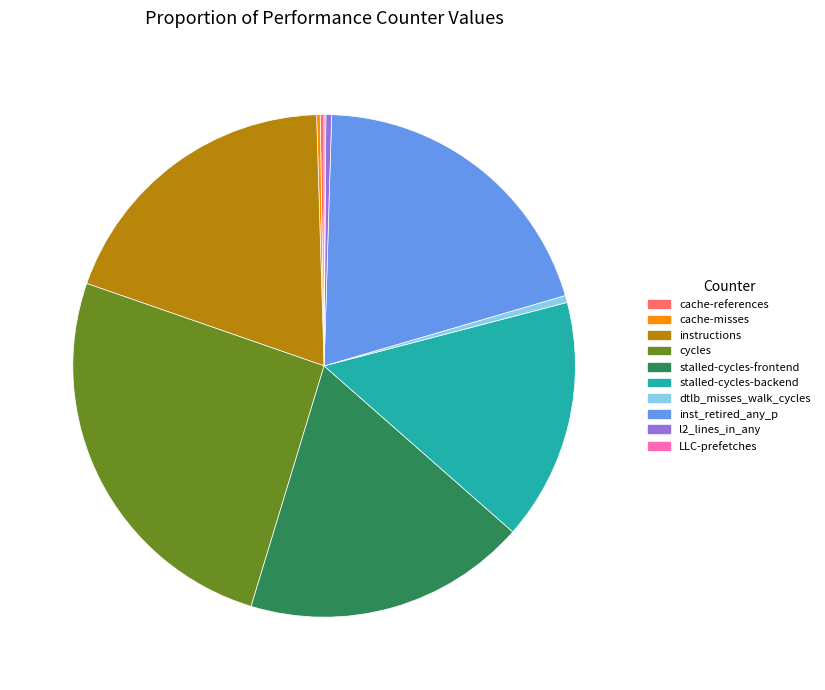

Which slice is the largest?

cycles